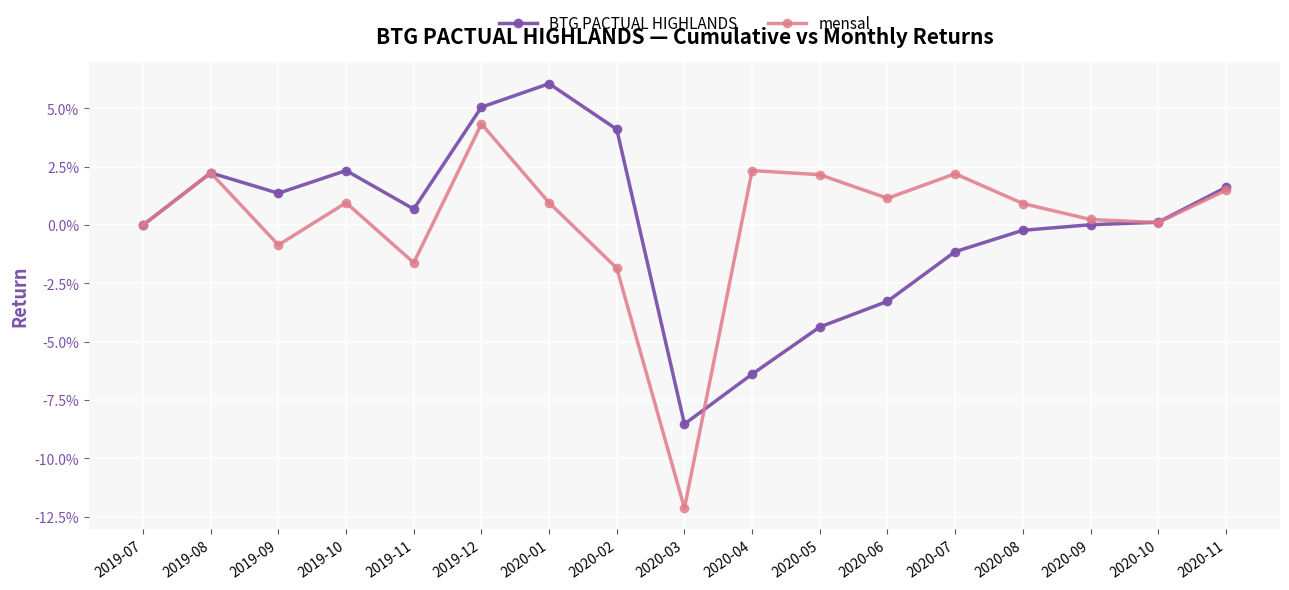

Which series has the largest total across all categories?

mensal